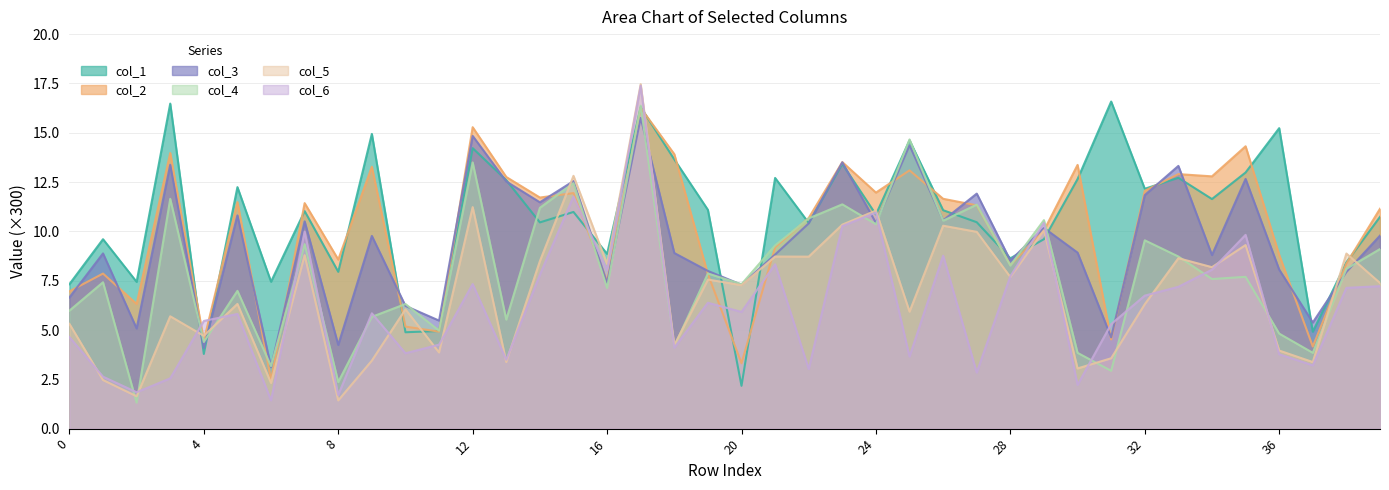

Is the value of col_1 at 15 greater than the value of col_3 at 19?

Yes